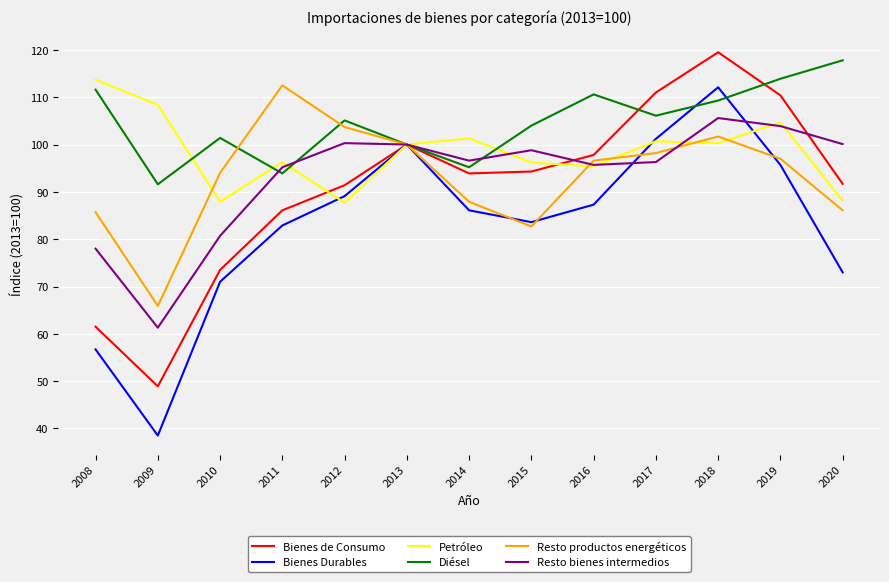

What is the approximate value of Bienes de Consumo at 2018?

119.5